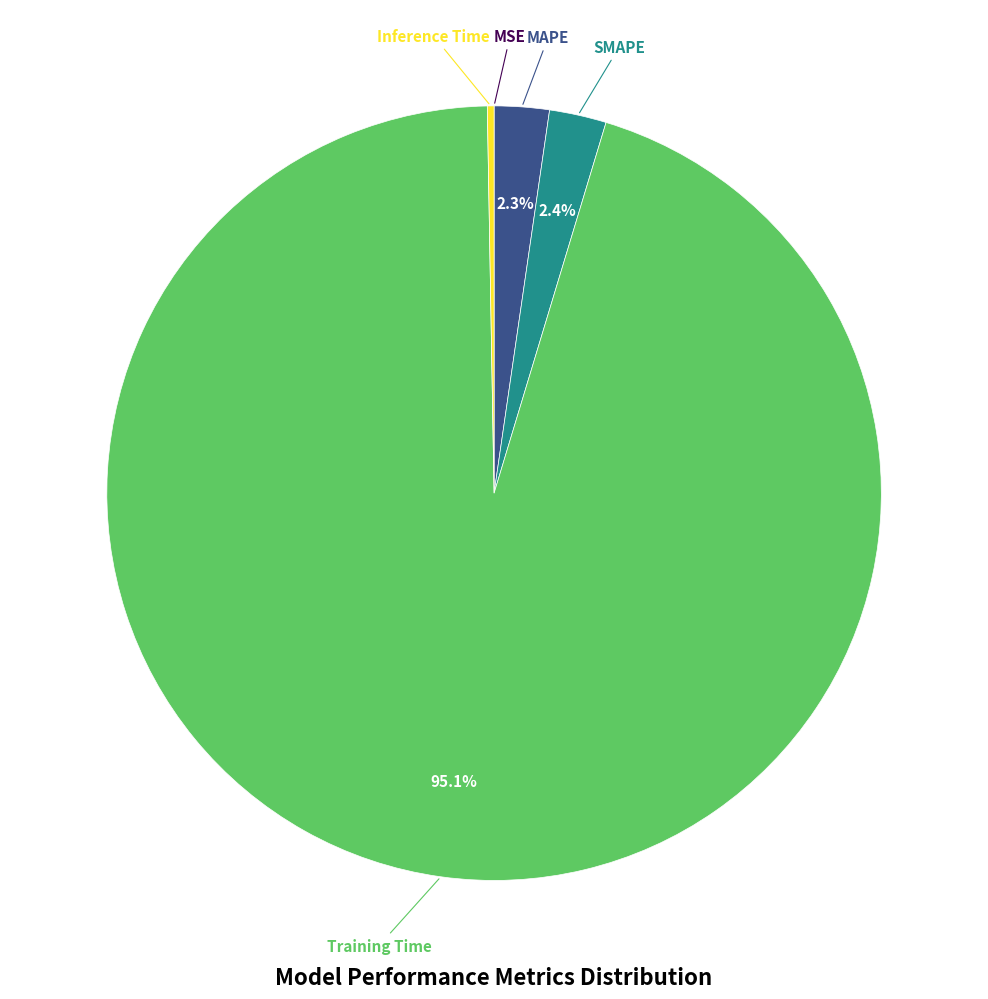

Is there a majority slice in this chart?

Yes